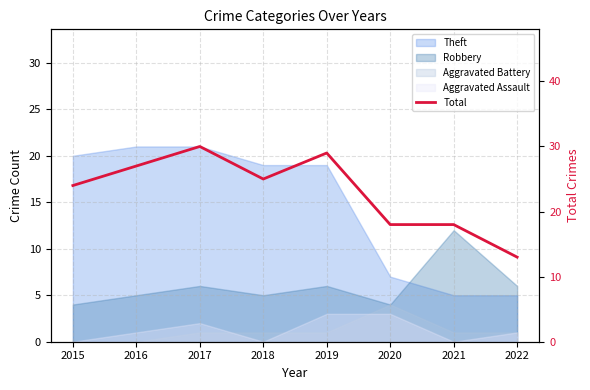

How many points are higher than both their immediate neighbors (excluding endpoints)?

2